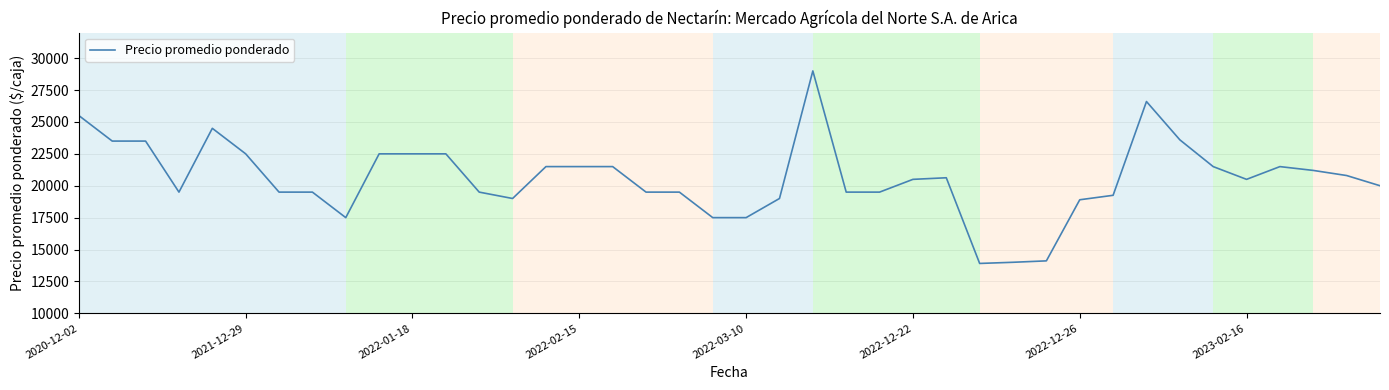

What is the smallest value displayed?

13909